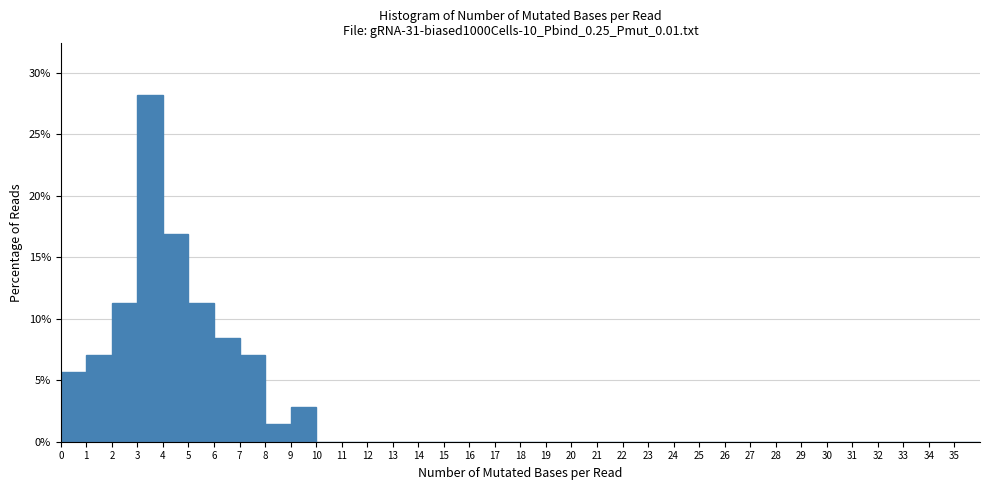

Over which range of the x-axis is the bar tallest?

3 to 4